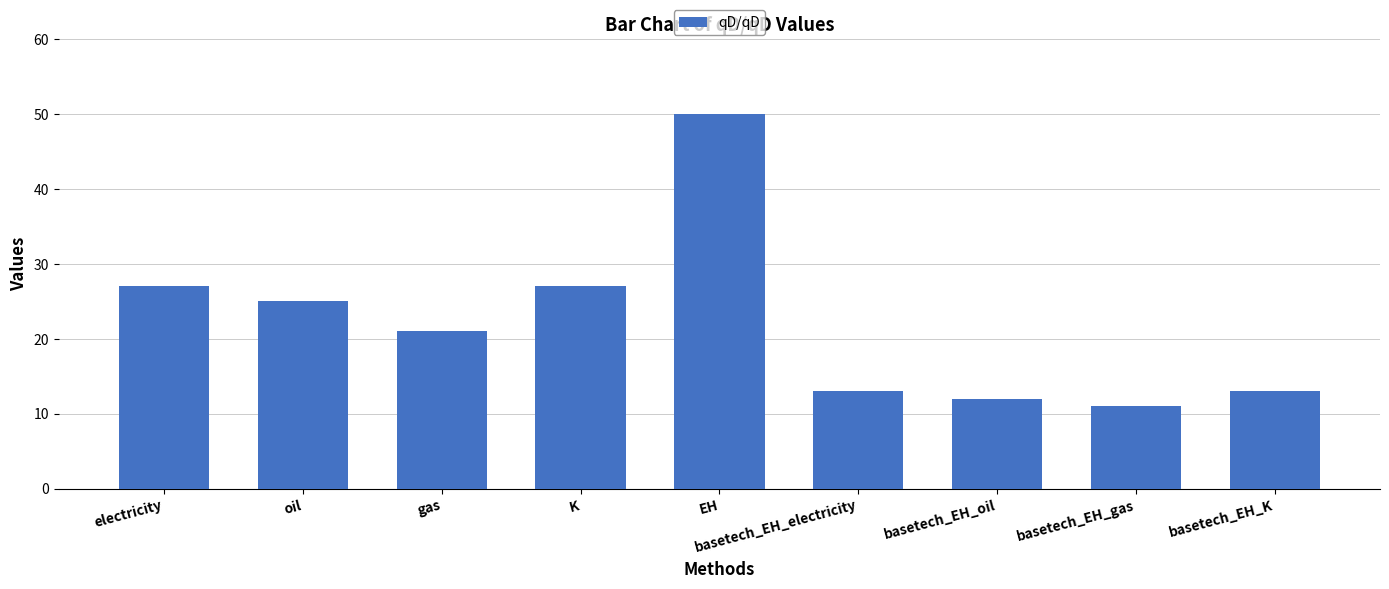

What is the value of the 2nd bar from the left?

25